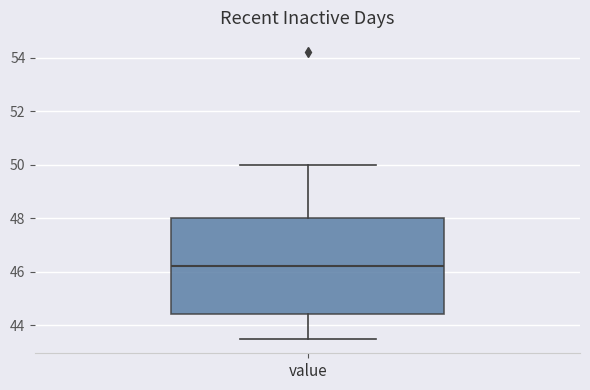

Where is the upper edge of the box for value on the y-axis? The values are not printed on the chart, so give them approximately, as read against the axis.

48.0